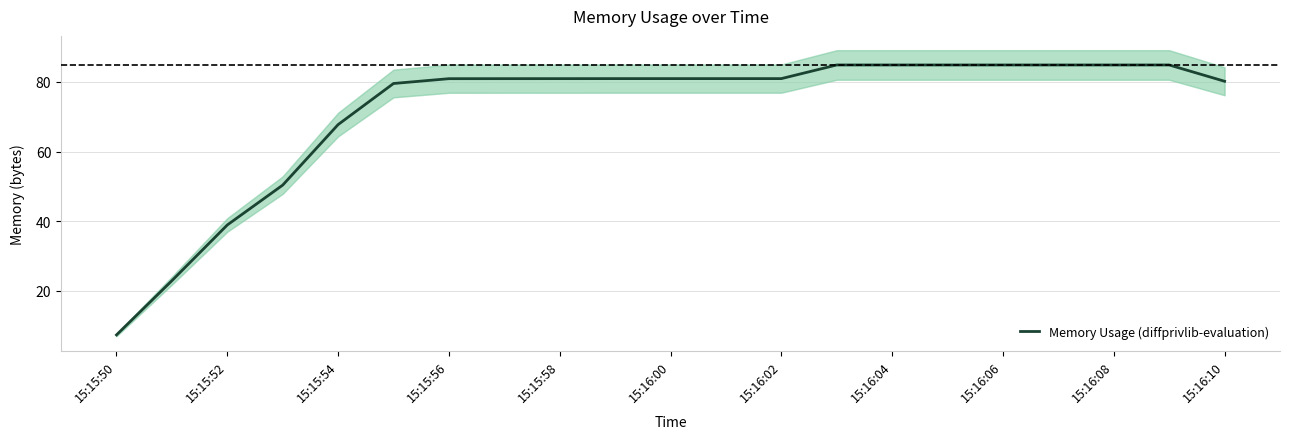

The value of Memory Usage (diffprivlib-evaluation) at 15:15:50 is 3.4. True or false?

False